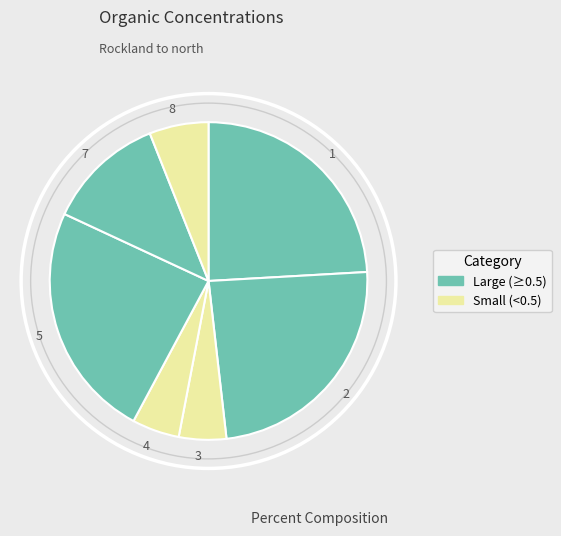

True or false: 8 accounts for 6% of the total.

True